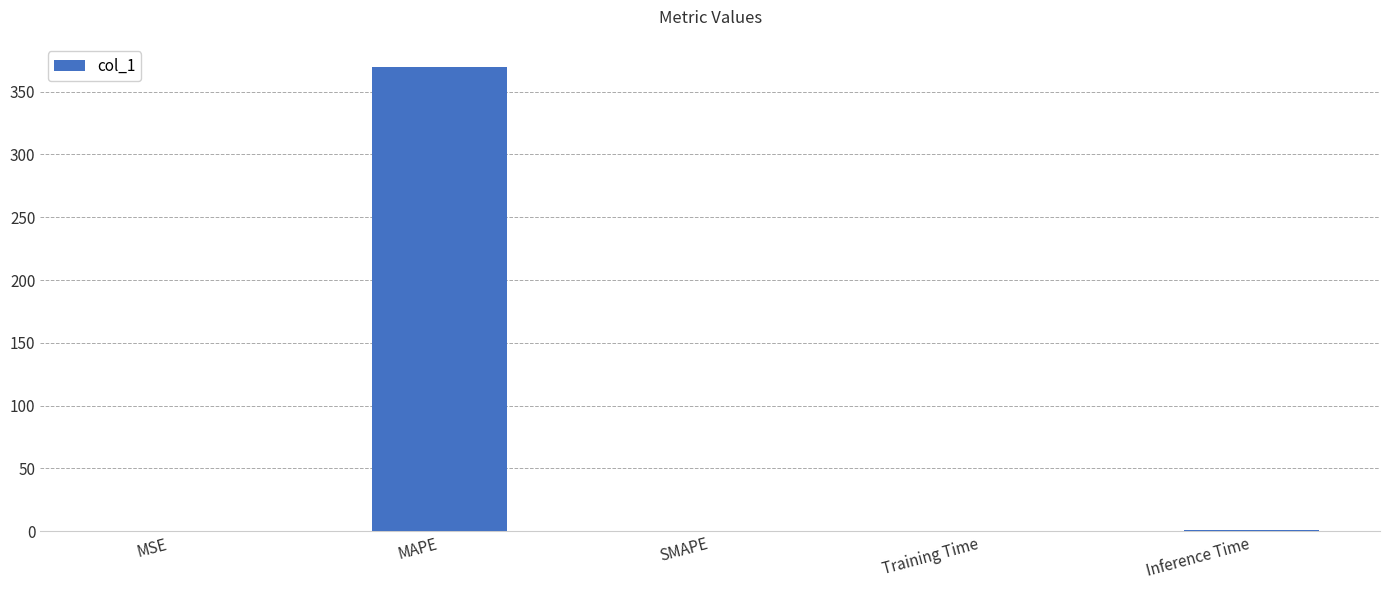

The chart shows a value of -148.3 at SMAPE. True or false?

False